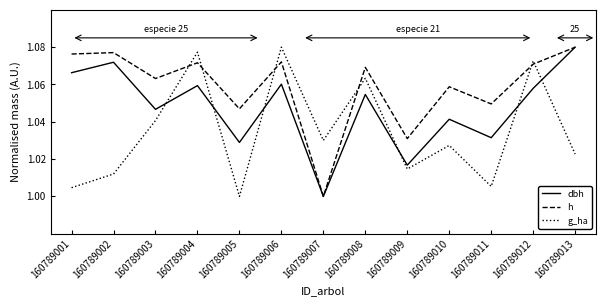

Is this an area chart (filled region under the line)?

No